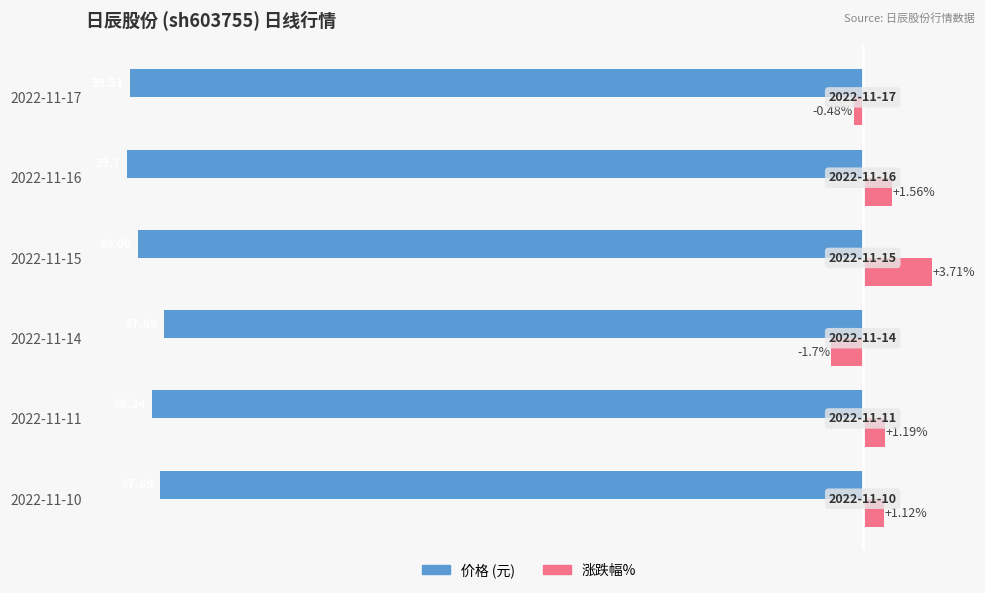

At which category is the sum across all series the highest?

2022-11-15